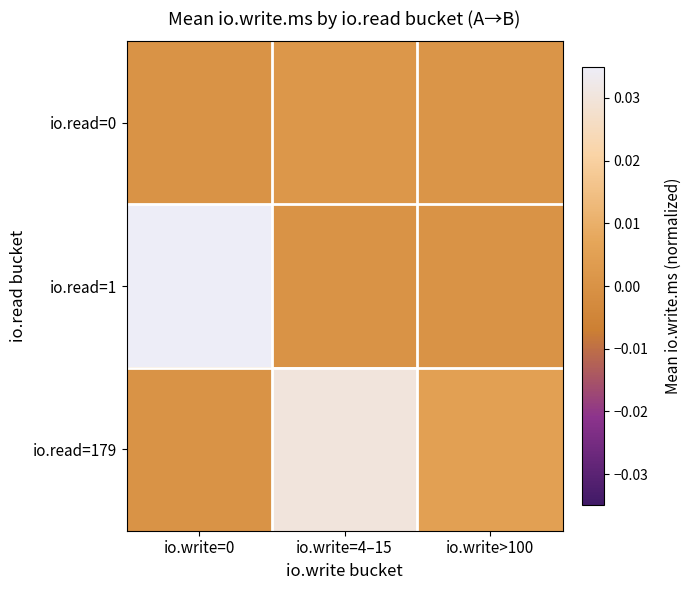

Which has a higher value, io.write>100 or io.write=4–15?

io.write=4–15